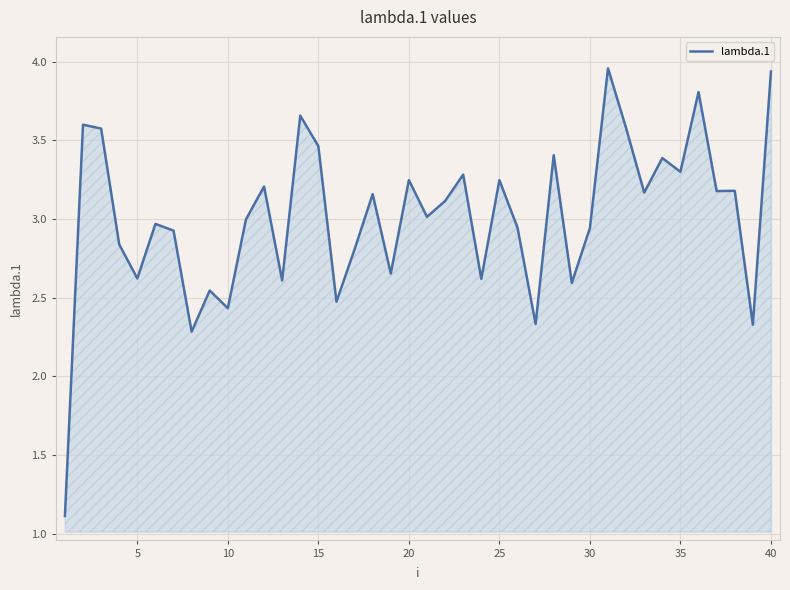

What is the smallest value displayed?

1.1